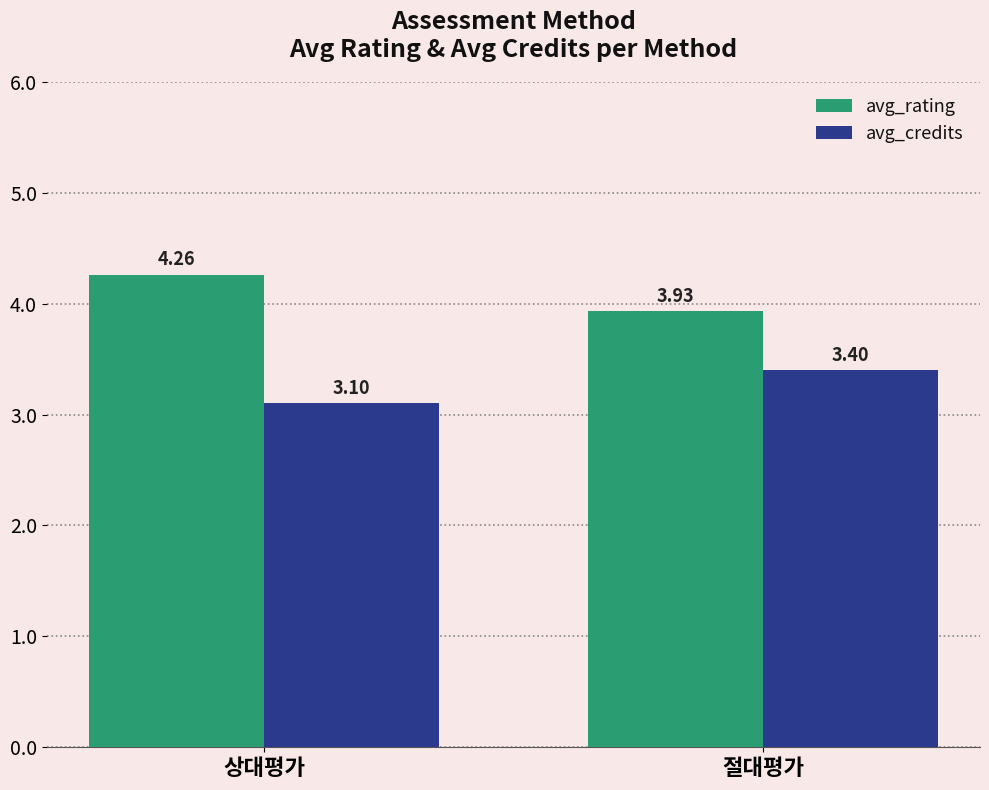

Count the number of categories in the chart.

2